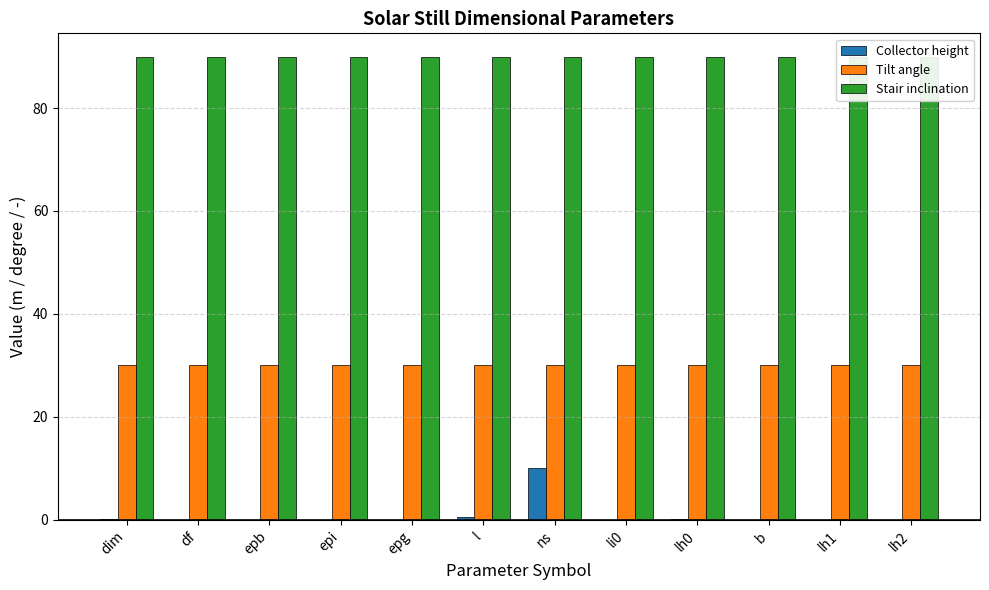

Between ns and lh1, which series saw the biggest shift?

Collector height